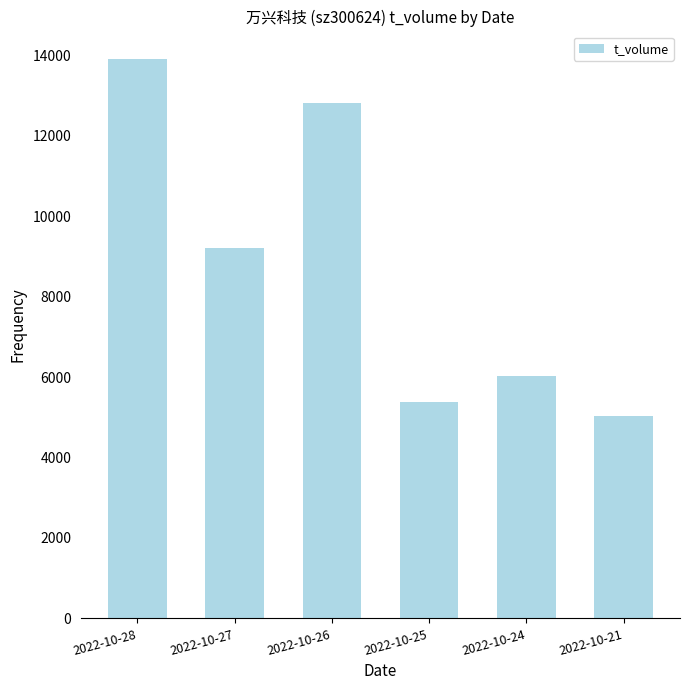

Reading left to right, transcribe all the data shown in this chart.

13899	9199	12817	5370	6040	5038